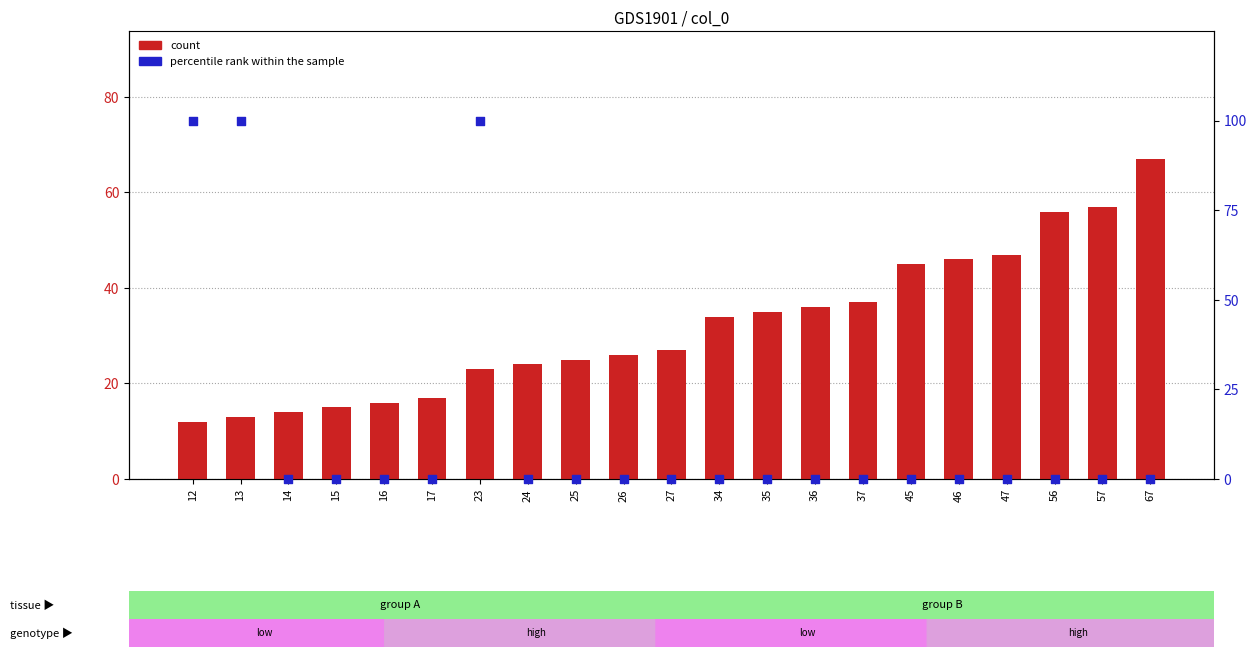

Which series reaches the maximum Y coordinate?

percentile rank within the sample